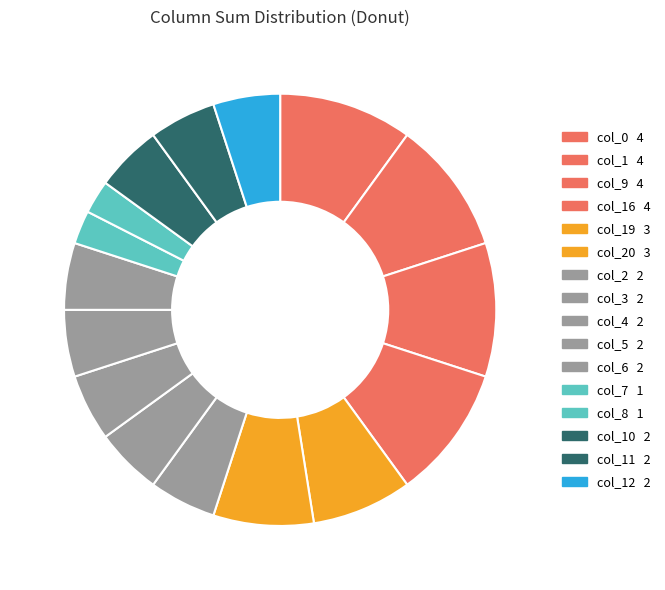

How many slices are in this pie chart?

16